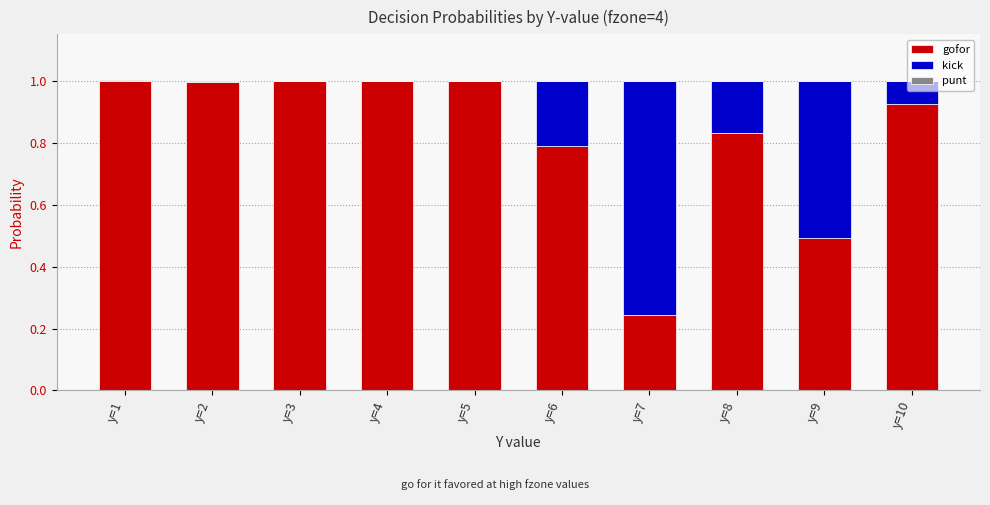

What is the total value across all series at y=7?

1.0